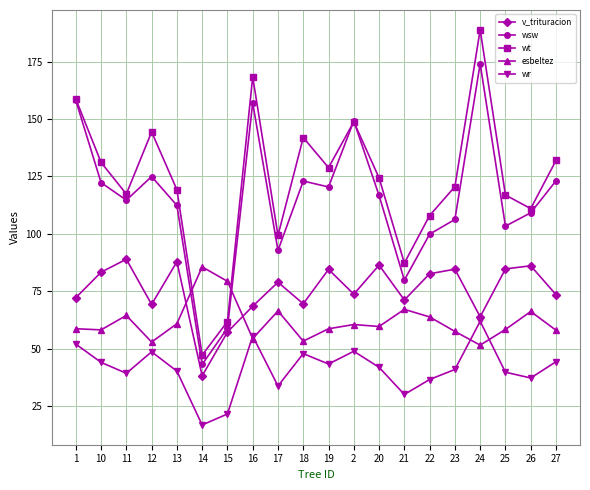

True or false: wr and v_trituracion cross at least once.

False